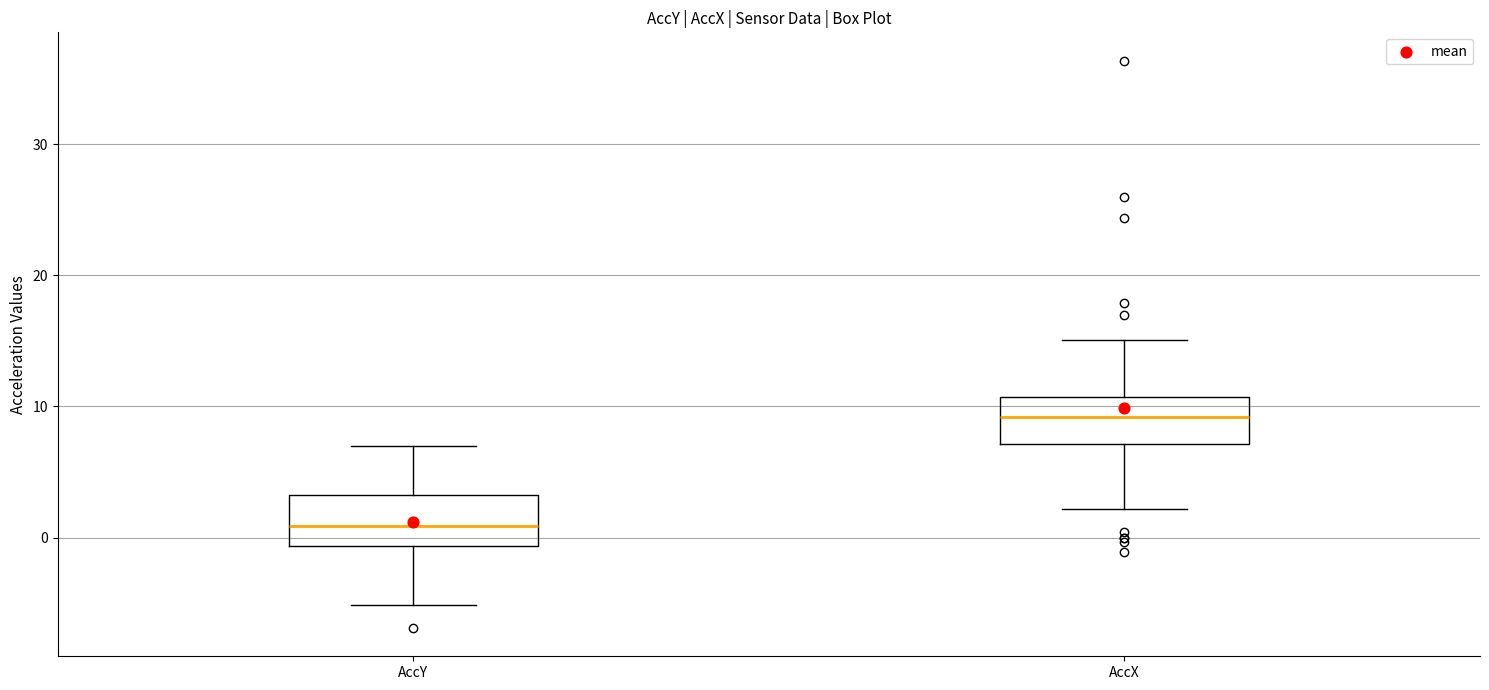

Which box has the lowest median line?

AccY